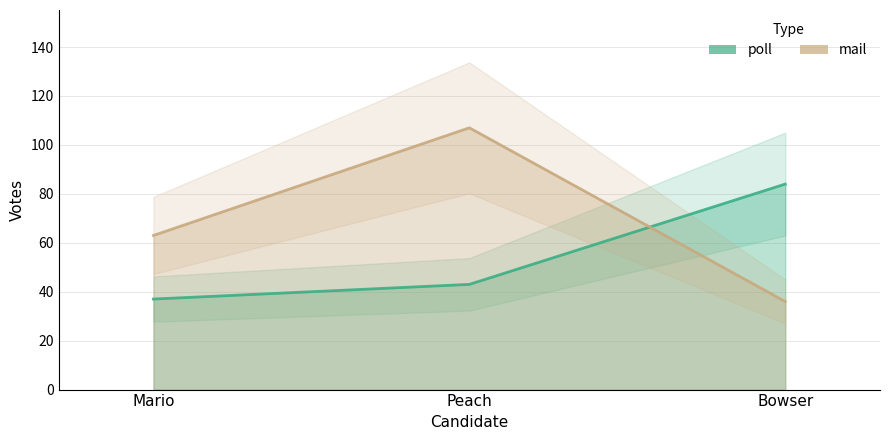

What are all the series names shown in the legend?

poll, mail